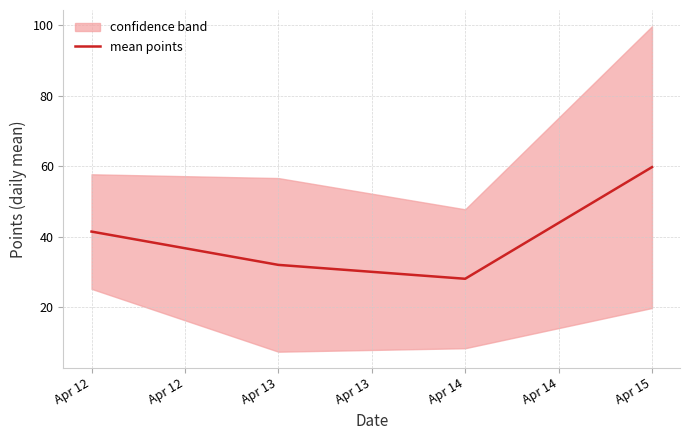

How many categories are shown in the chart?

4